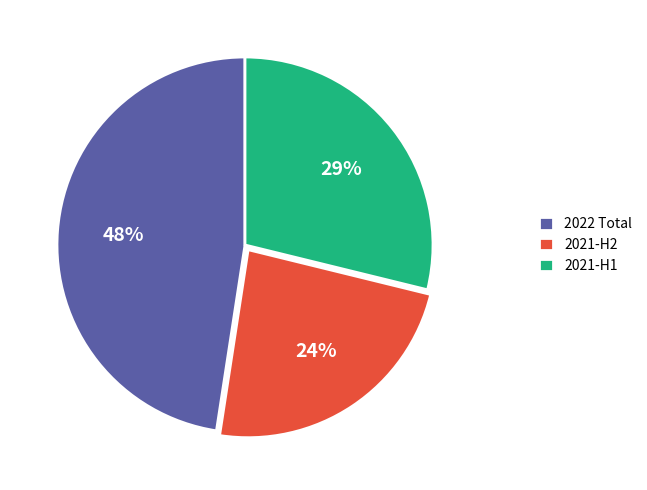

To the nearest percent, what is the difference between the largest and smallest slice percentages?

24%